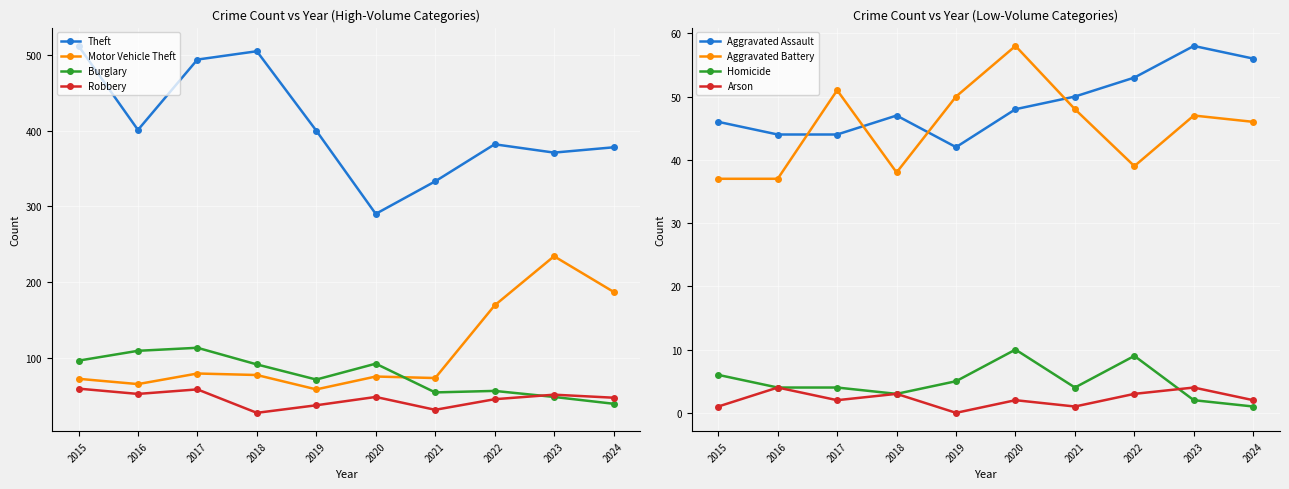

True or false: Burglary and Theft cross at least once.

False